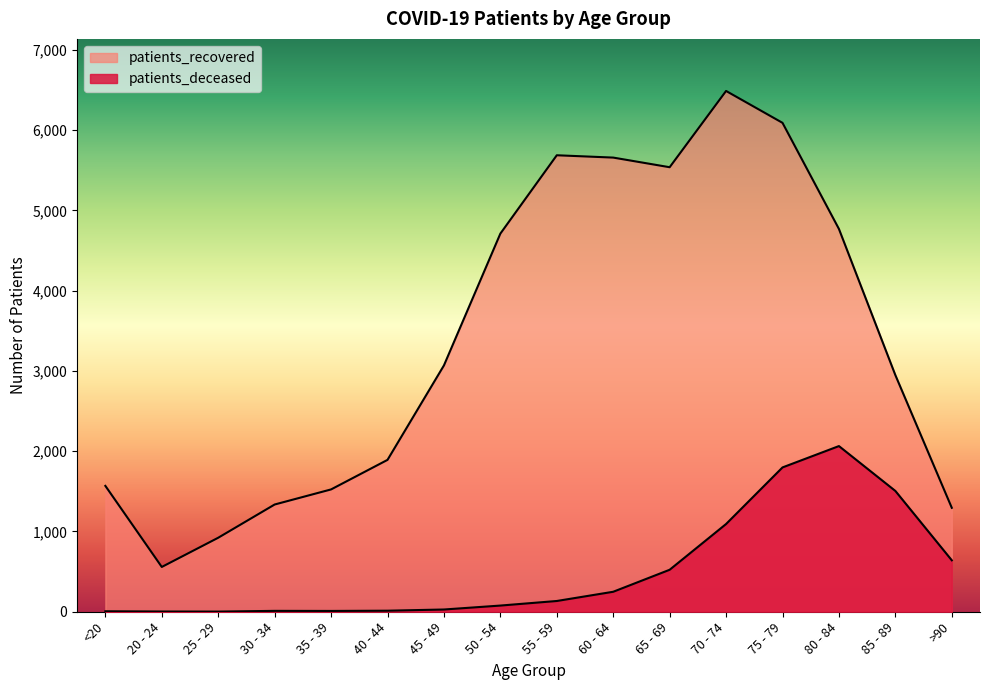

Which series has the largest range (max minus min)?

patients_recovered